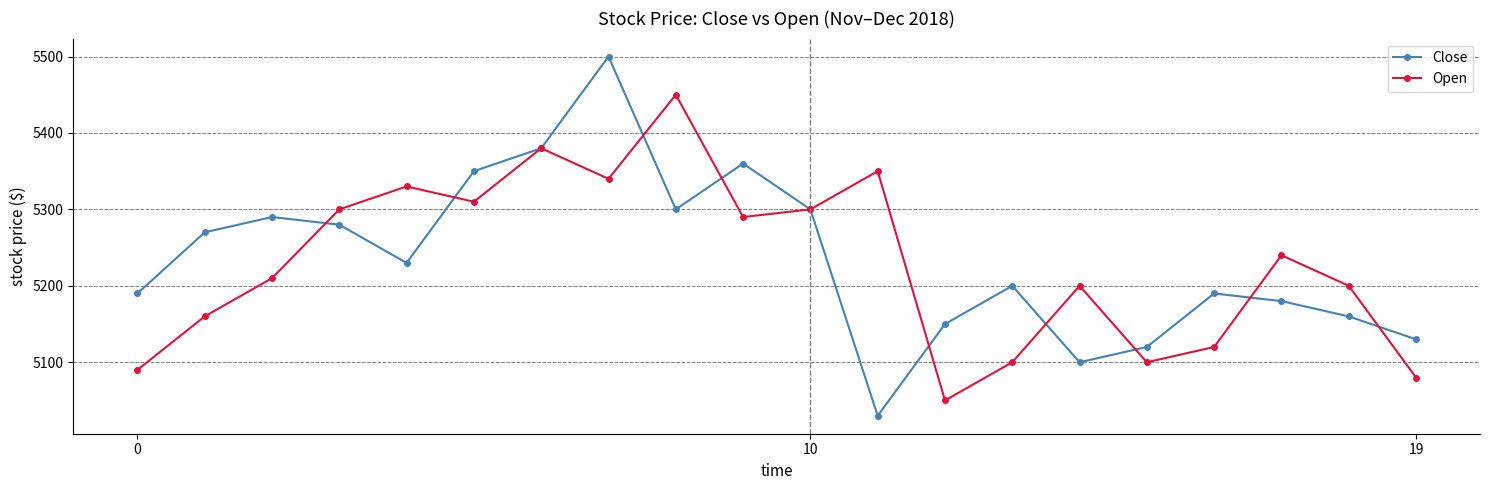

How many lines are shown in the chart?

2